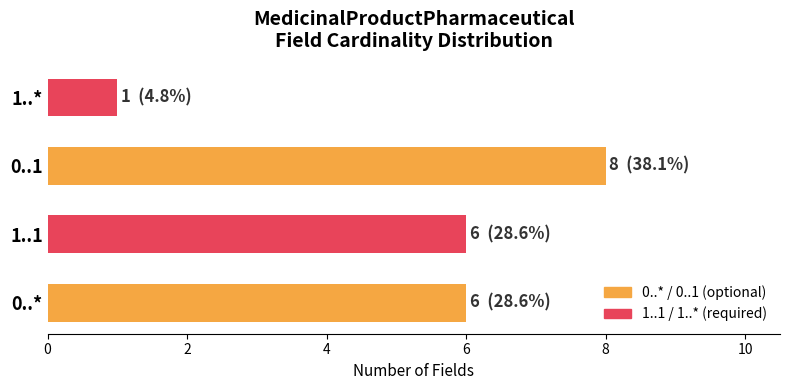

Which category has the highest value across all series?

0..1